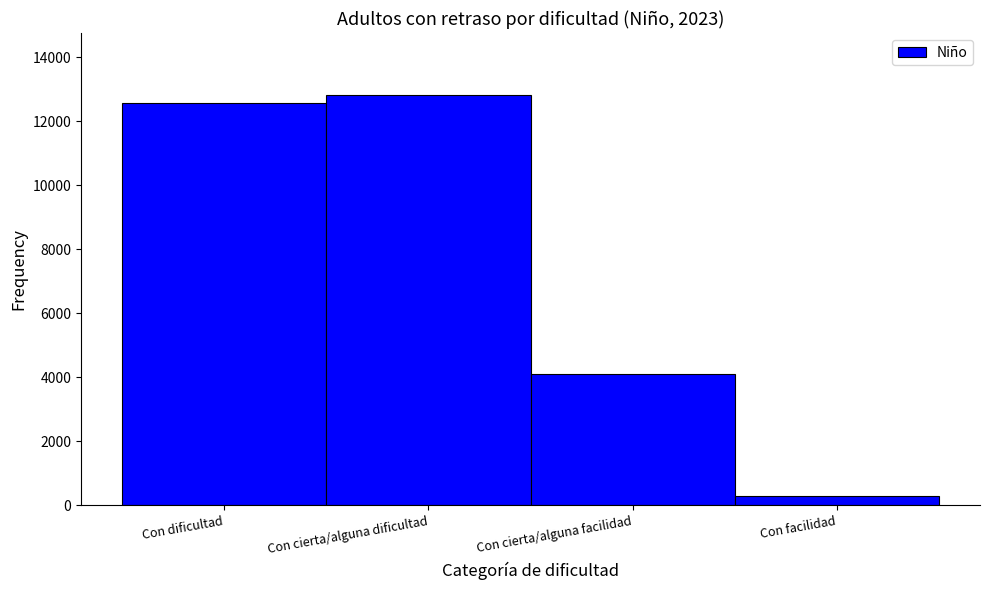

Reading left to right, extract all data points from this chart.

Con dificultad=12556	Con cierta/alguna dificultad=12826	Con cierta/alguna facilidad=4113	Con facilidad=303